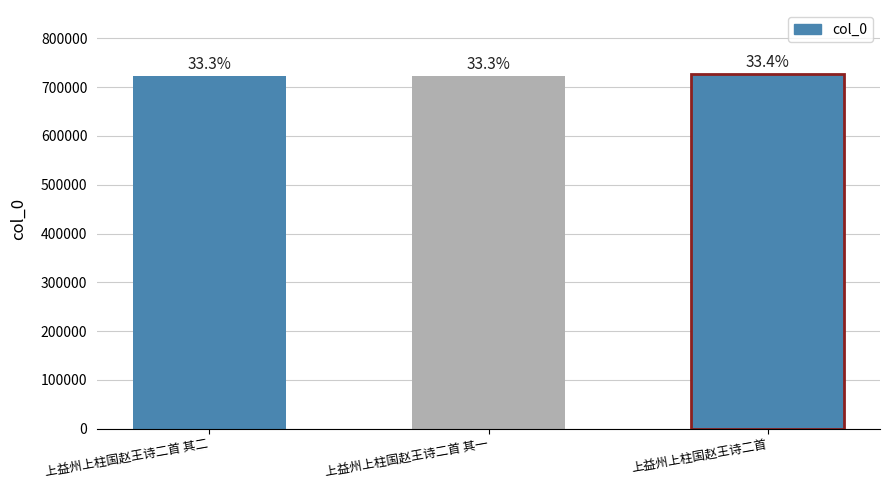

At which category does the chart reach its peak across all series?

上益州上柱国赵王诗二首